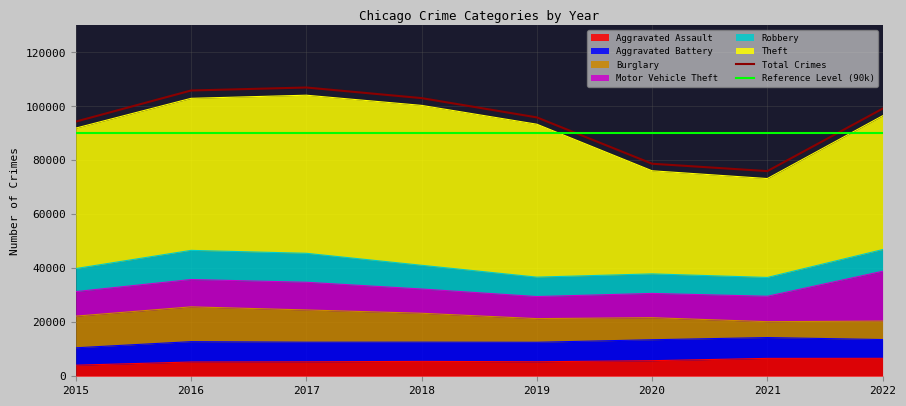

Is the value of Motor Vehicle Theft at 2022 greater than the value of Theft at 2016?

No